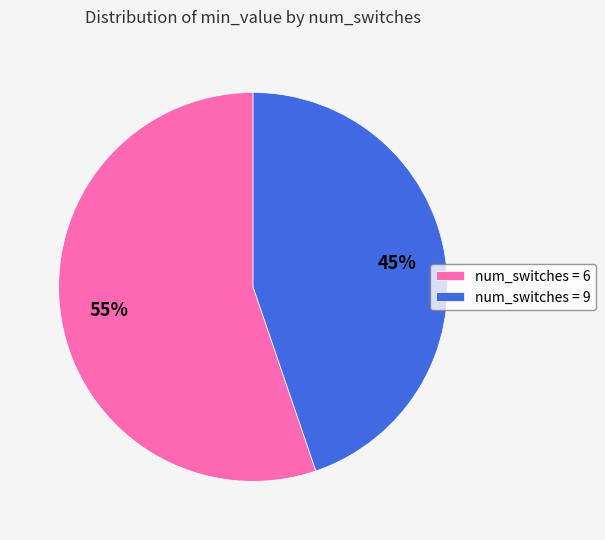

True or false: num_switches = 6 accounts for 55% of the total.

True